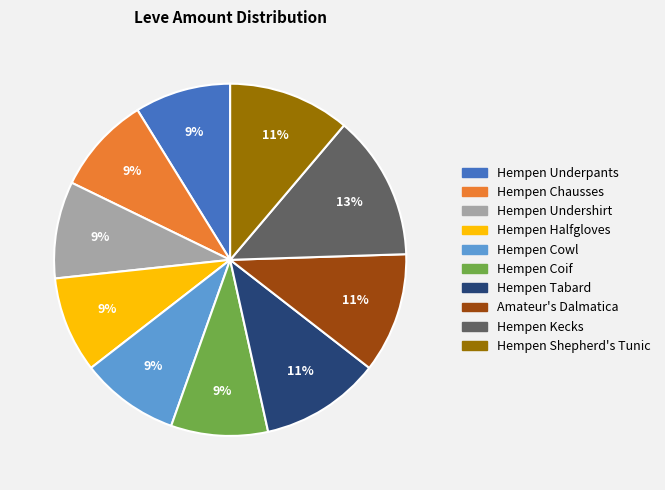

True or false: Amateur's Dalmatica accounts for 1% of the total.

False